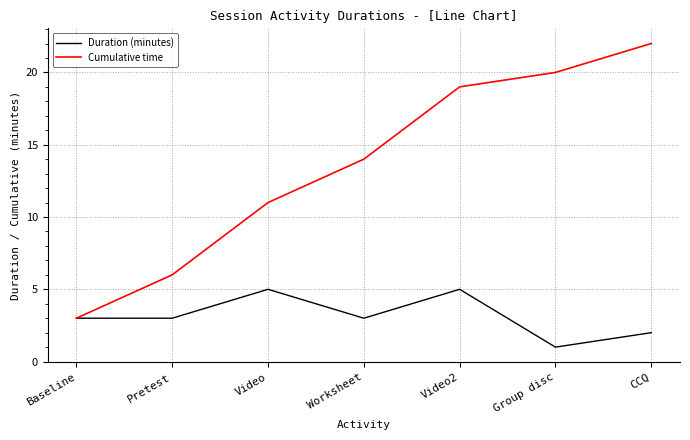

What is the spread (max minus min) of values at Worksheet?

11